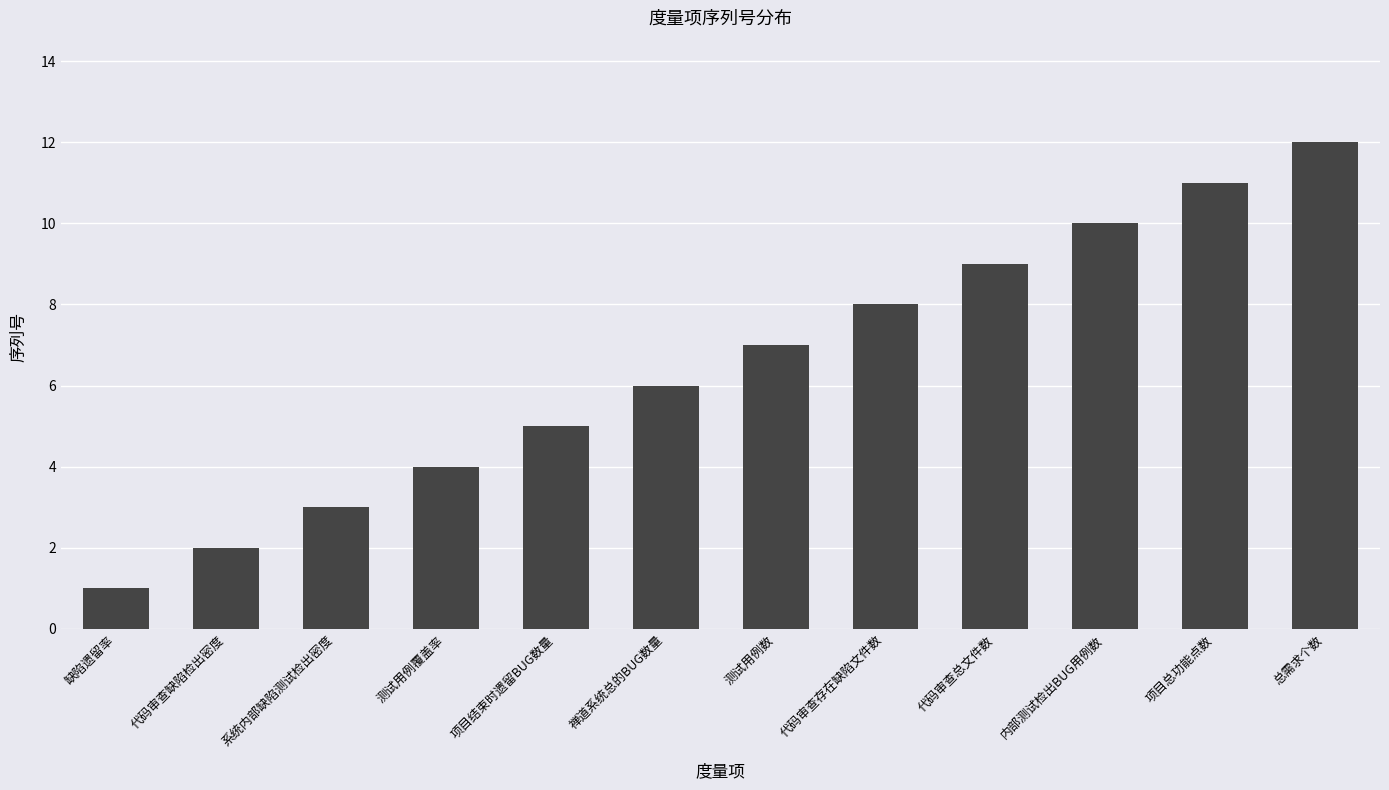

Reading left to right, extract all data points from this chart.

缺陷遗留率=1	代码审查缺陷检出密度=2	系统内部缺陷测试检出密度=3	测试用例覆盖率=4	项目结束时遗留BUG数量=5	禅道系统总的BUG数量=6	测试用例数=7	代码审查存在缺陷文件数=8	代码审查总文件数=9	内部测试检出BUG用例数=10	项目总功能点数=11	总需求个数=12